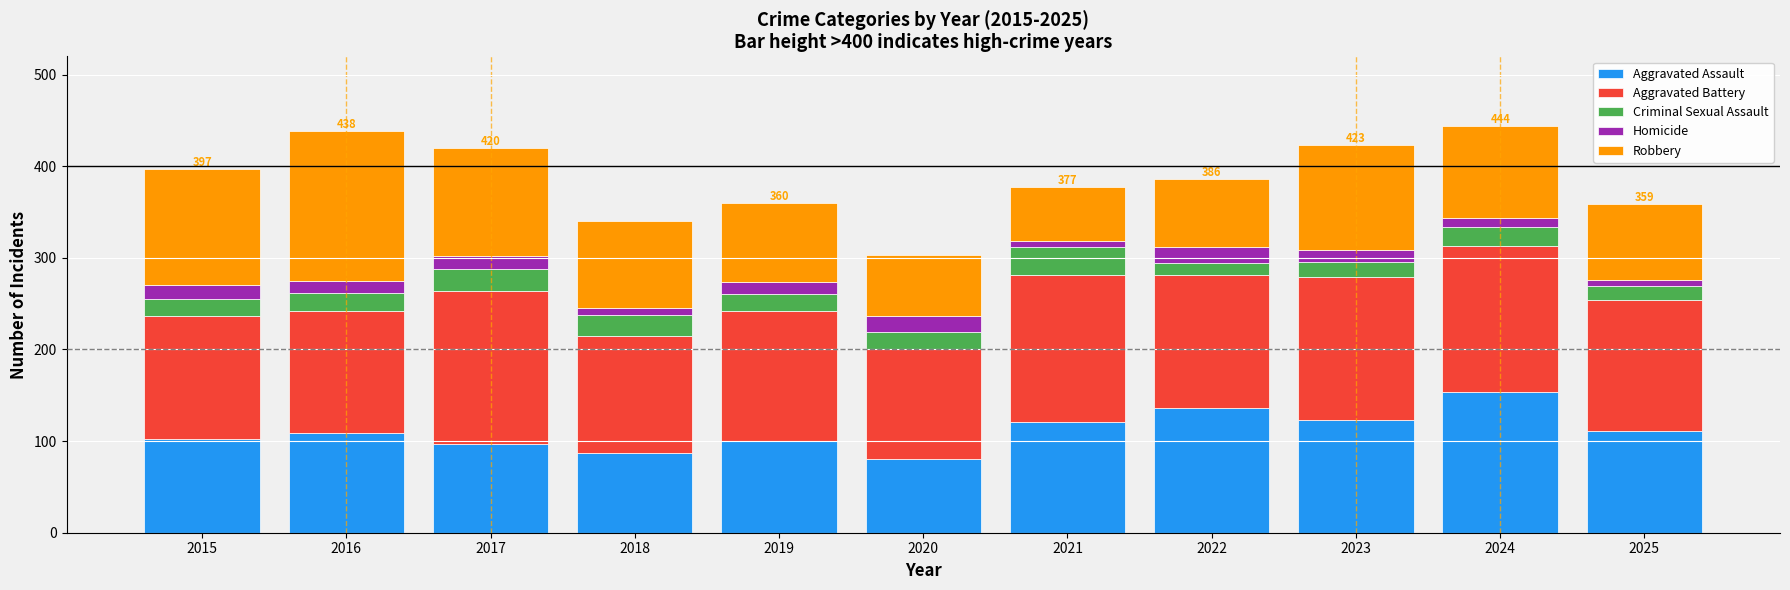

How many distinct data groups are displayed?

5